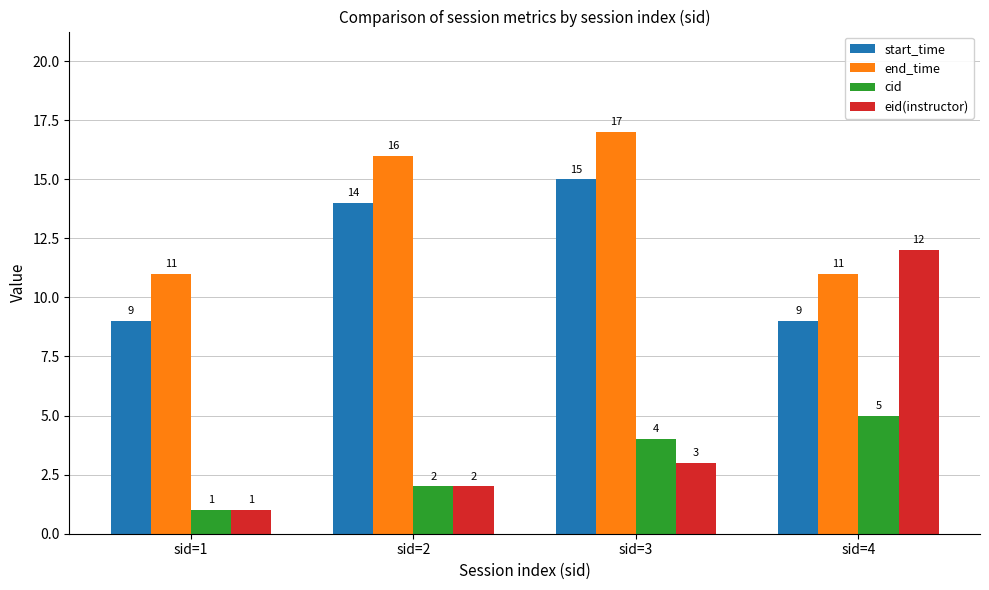

What are all the series names shown in the legend?

start_time, end_time, cid, eid(instructor)